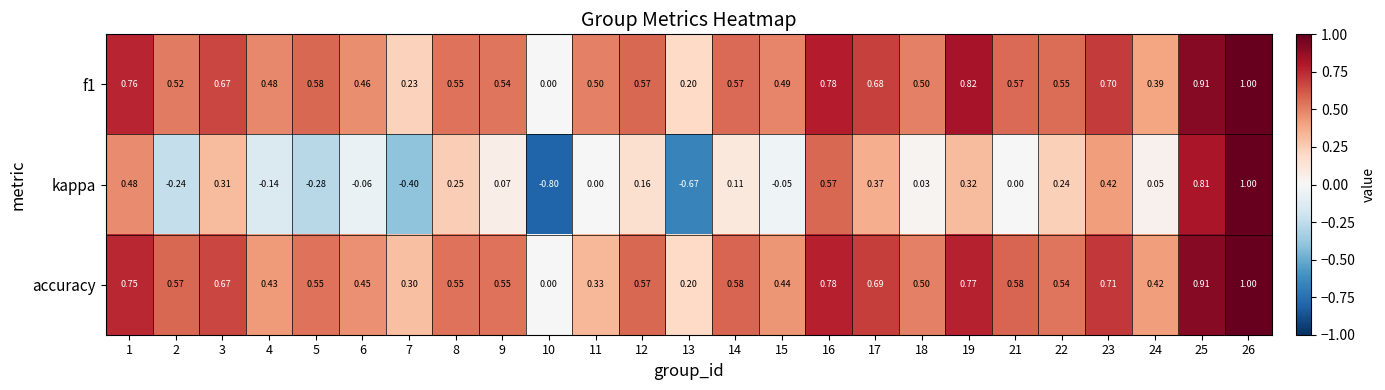

Which series has the widest spread of values?

kappa